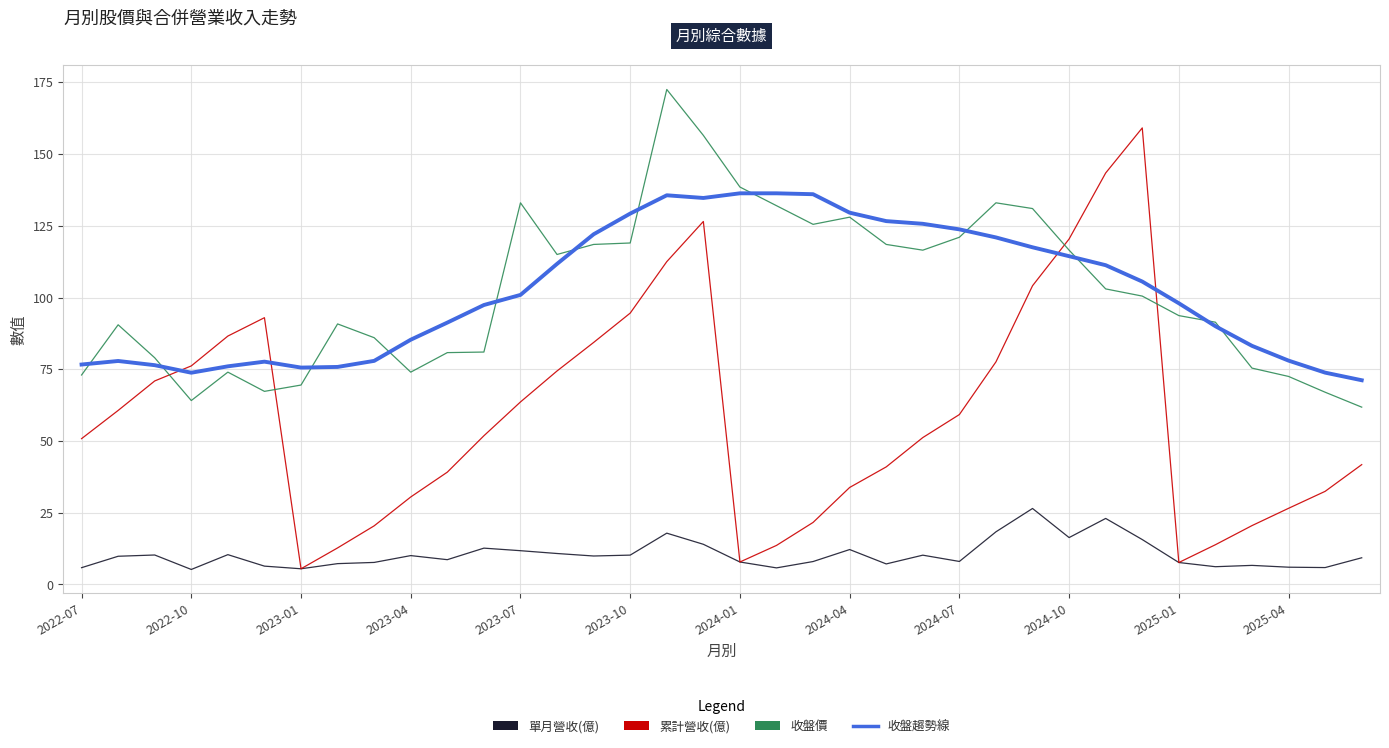

What is the greatest value displayed?

172.5